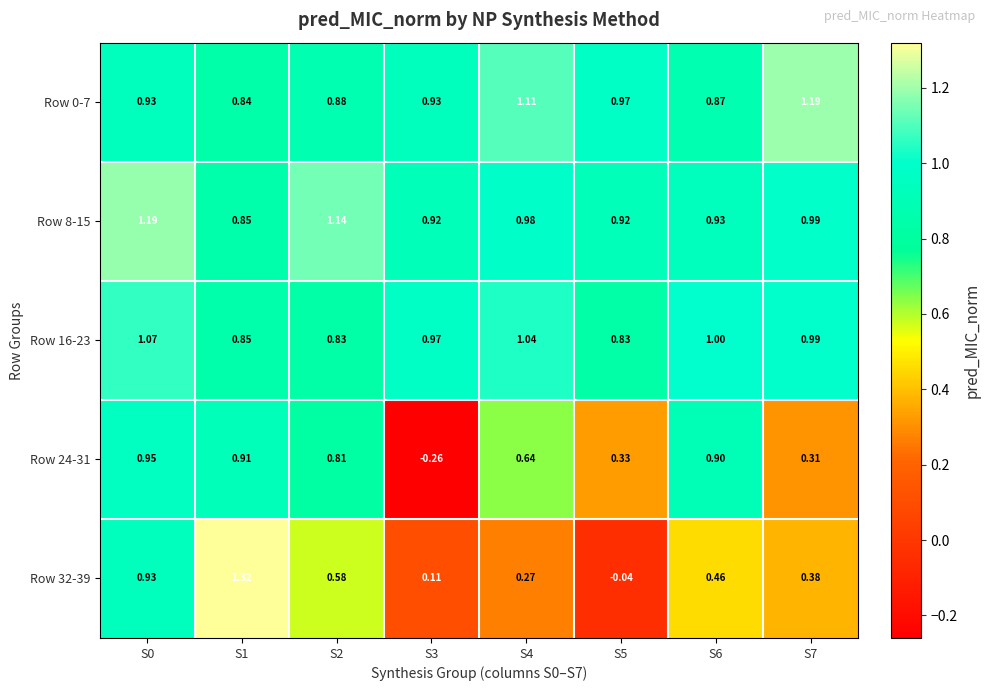

Is the value of Row 16-23 at S3 greater than the value of Row 0-7 at S6?

Yes